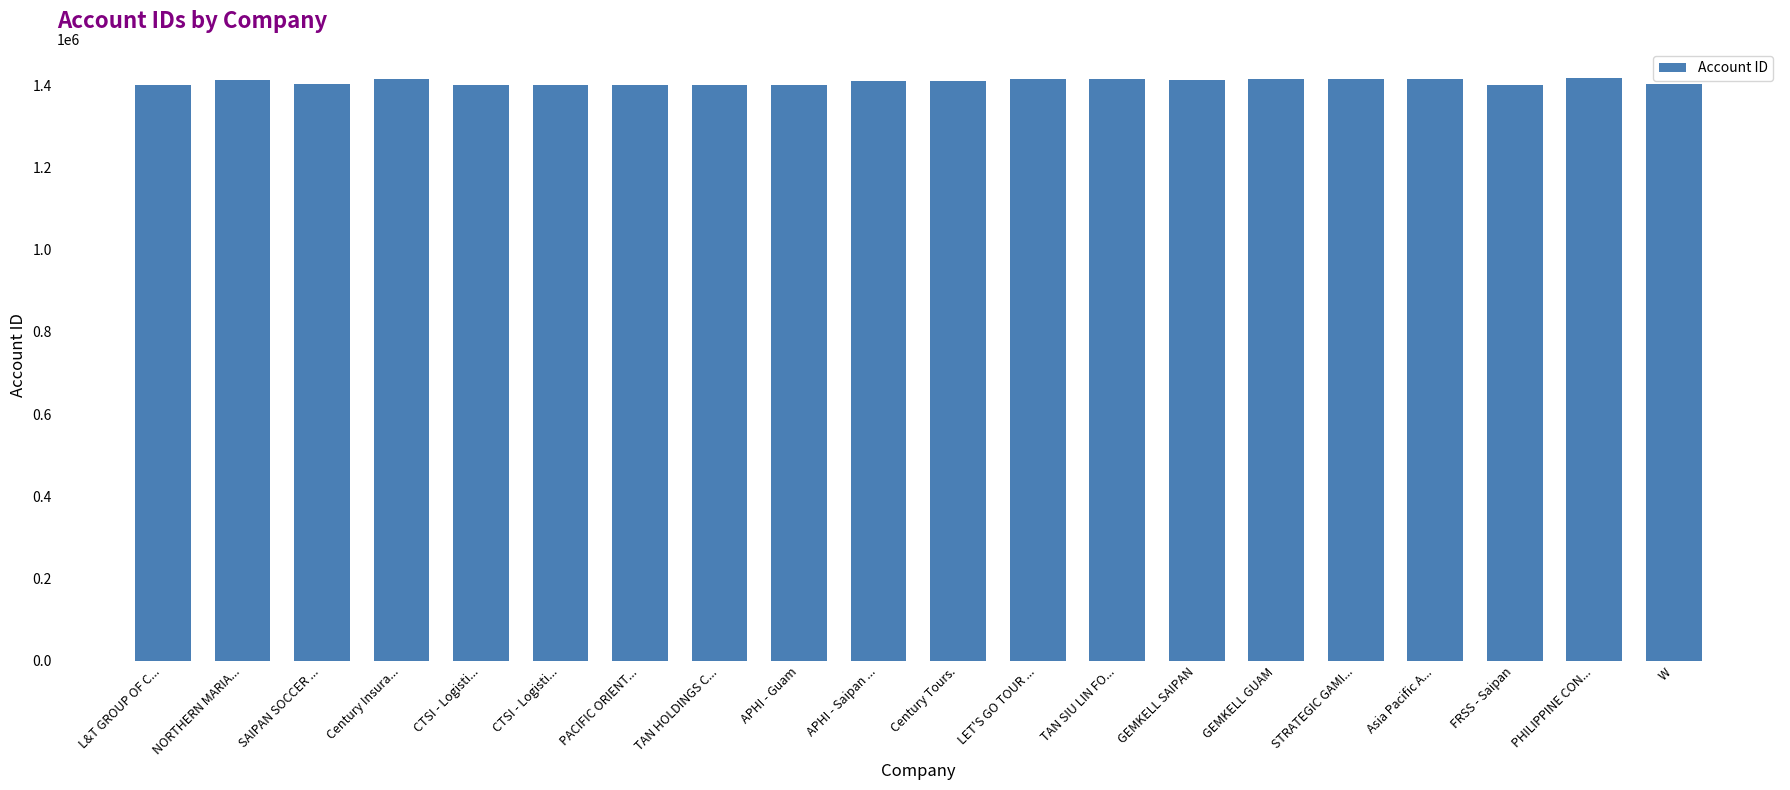

True or false: the data shows 746496 at SAIPAN SOCCER ....

False